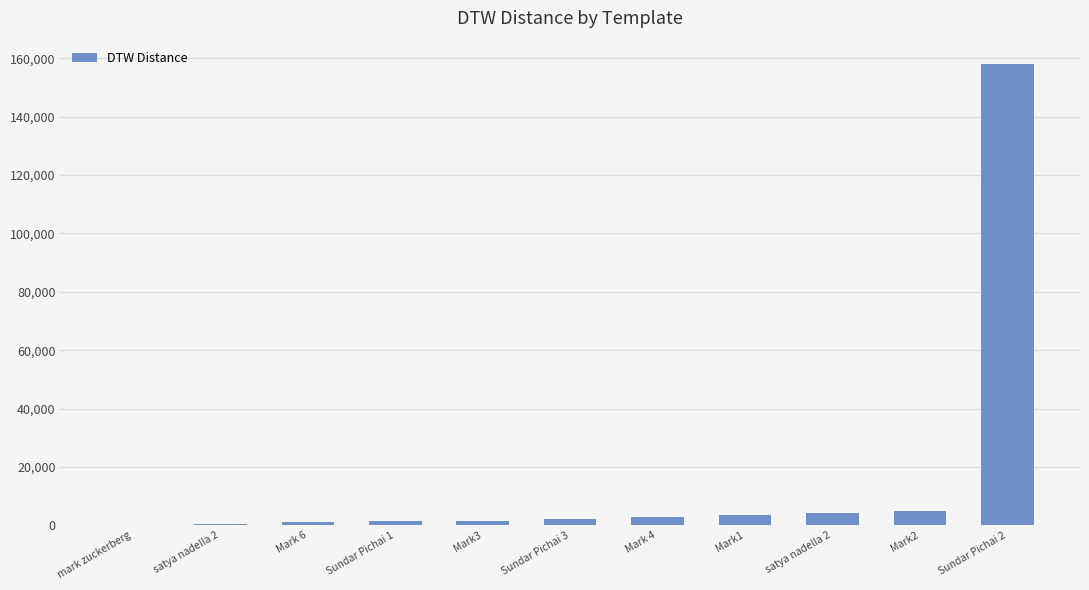

Which category has the lowest value across all series?

mark zuckerberg